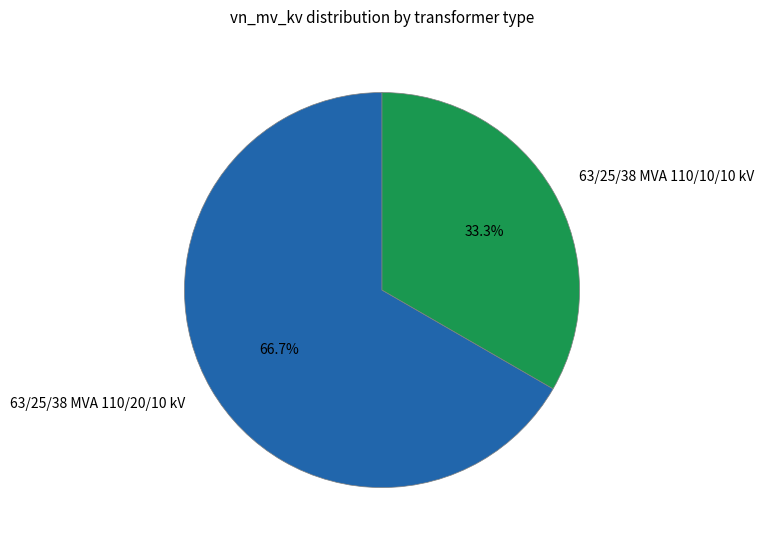

True or false: 63/25/38 MVA 110/20/10 kV accounts for 78% of the total.

False